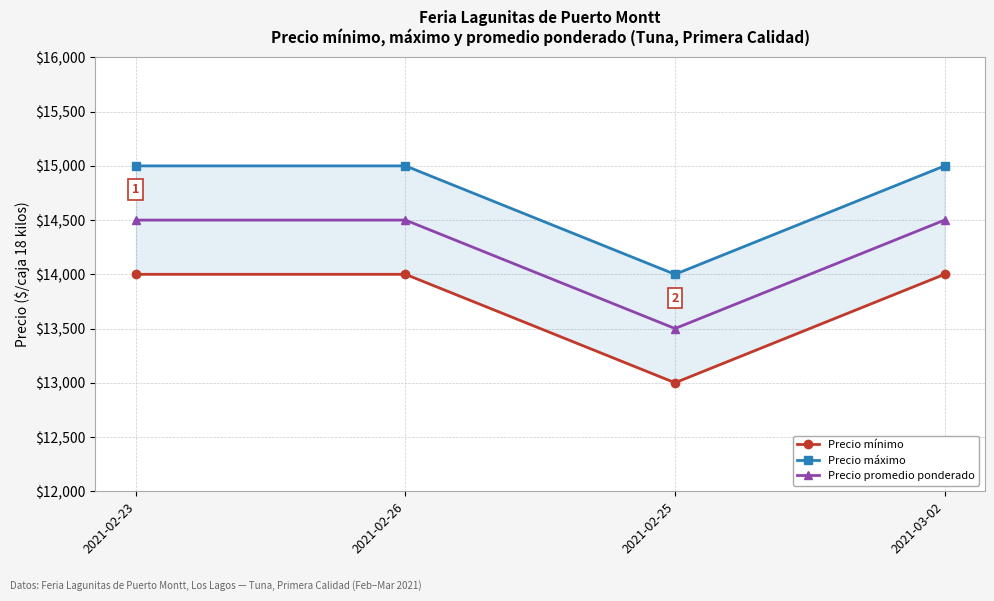

What is the difference between the highest and lowest values at 2021-02-25?

1000